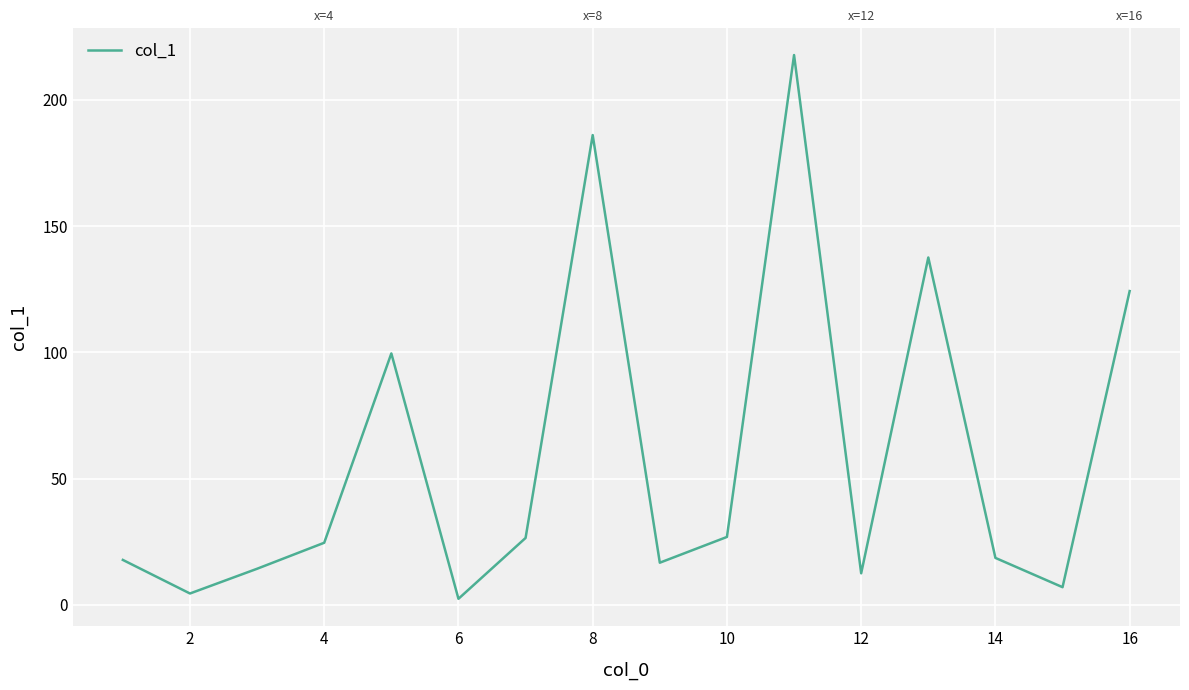

Reading left to right, extract all data points from this chart.

17.8	4.5	14.3	24.6	99.6	2.4	26.5	186.1	16.7	26.9	217.8	12.5	137.6	18.6	7.0	124.3